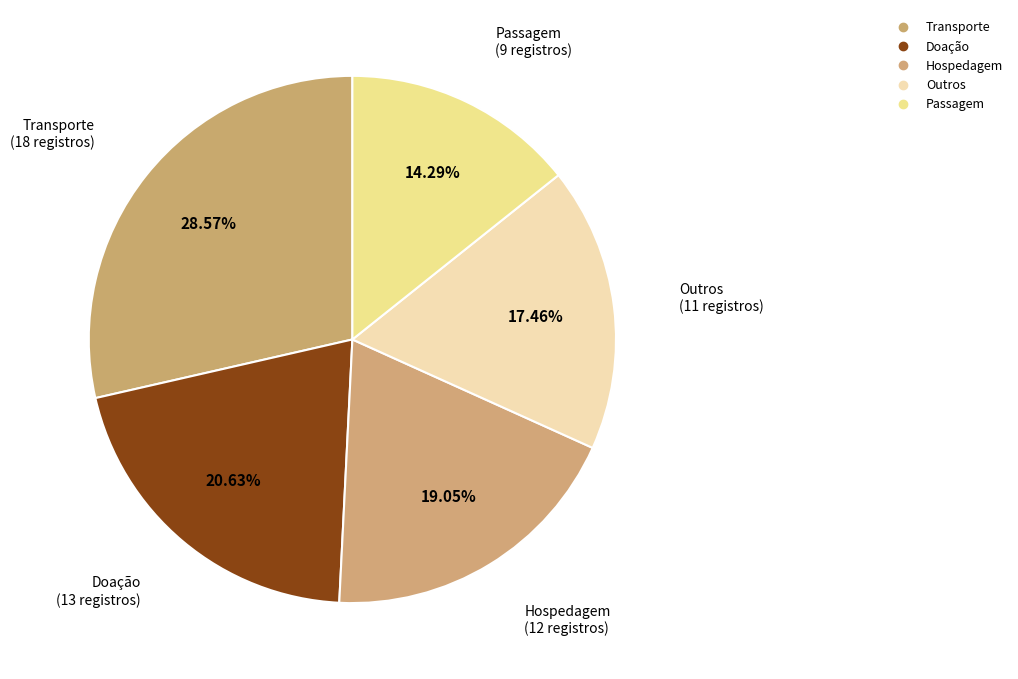

To the nearest percent, what is the combined percentage of Hospedagem and Transporte?

48%